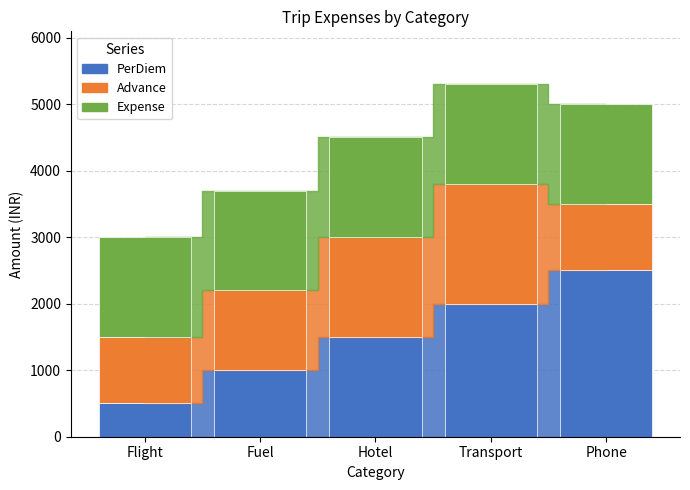

Where does the Advance series first go above 1200?

Hotel